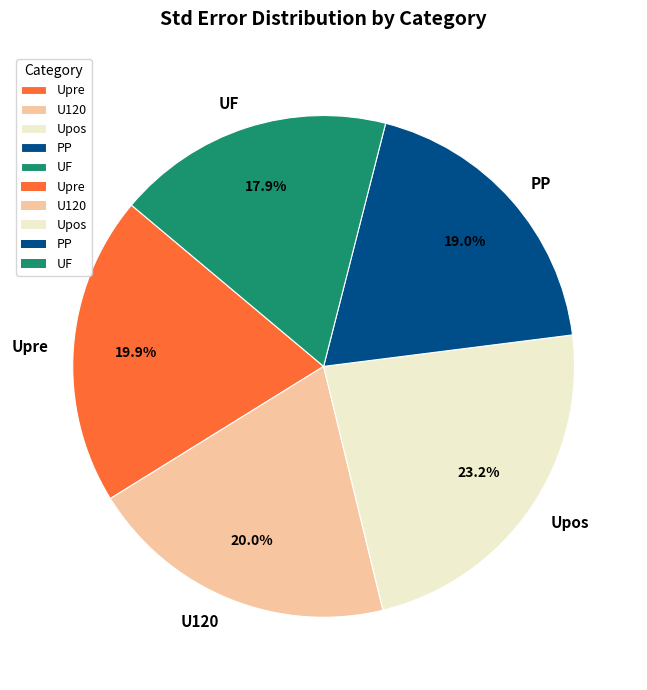

What percentage is NOT represented by U120?

80.0%